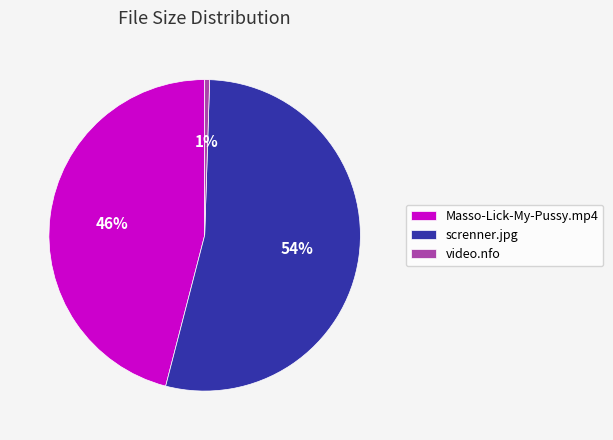

The screnner.jpg slice represents 64% of the pie. True or false?

False